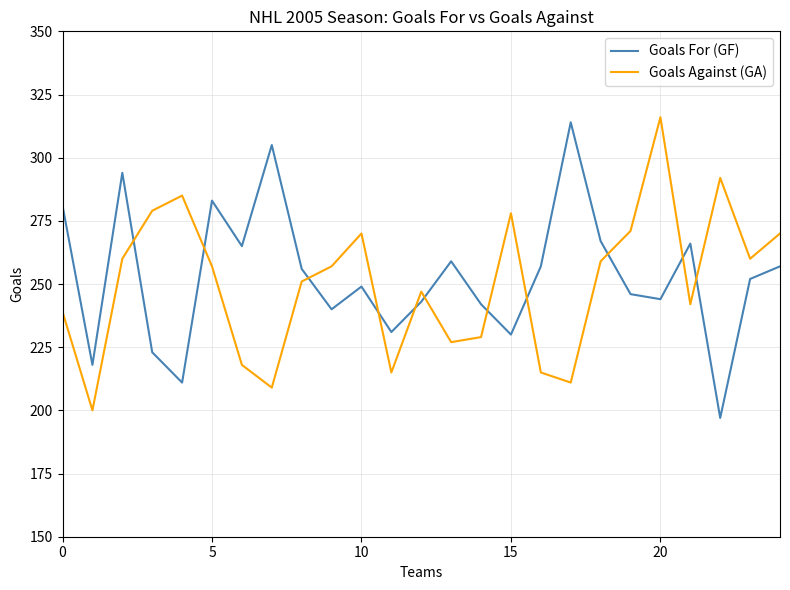

Reading left to right, list all the values displayed in this chart.

Goals For (GF): 281	218	294	223	211	283	265	305	256	240	249	231	243	259	242	230	257	314	267	246	244	266	197	252	257
Goals Against (GA): 239	200	260	279	285	257	218	209	251	257	270	215	247	227	229	278	215	211	259	271	316	242	292	260	270